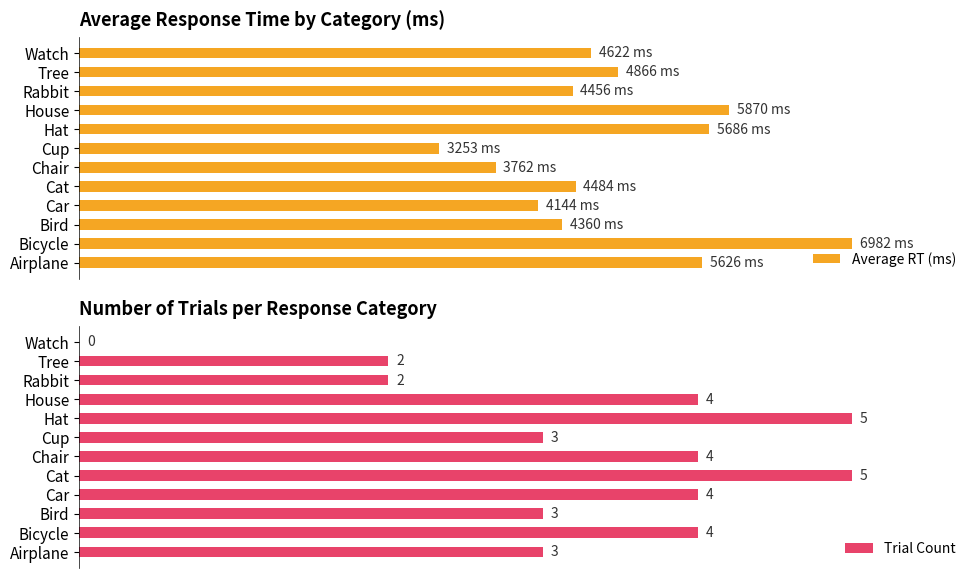

How many groups of bars are there?

12